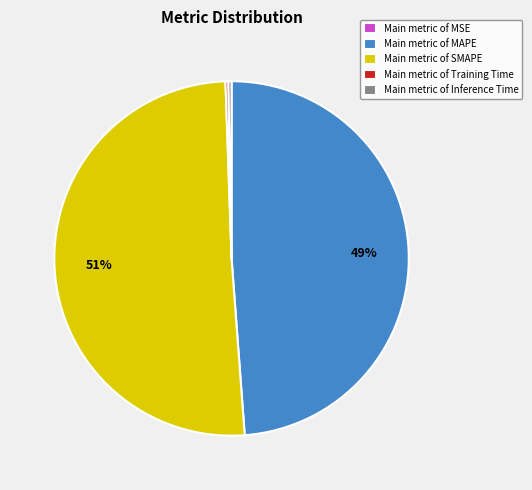

Does Main metric of SMAPE account for over 50% of the chart?

Yes